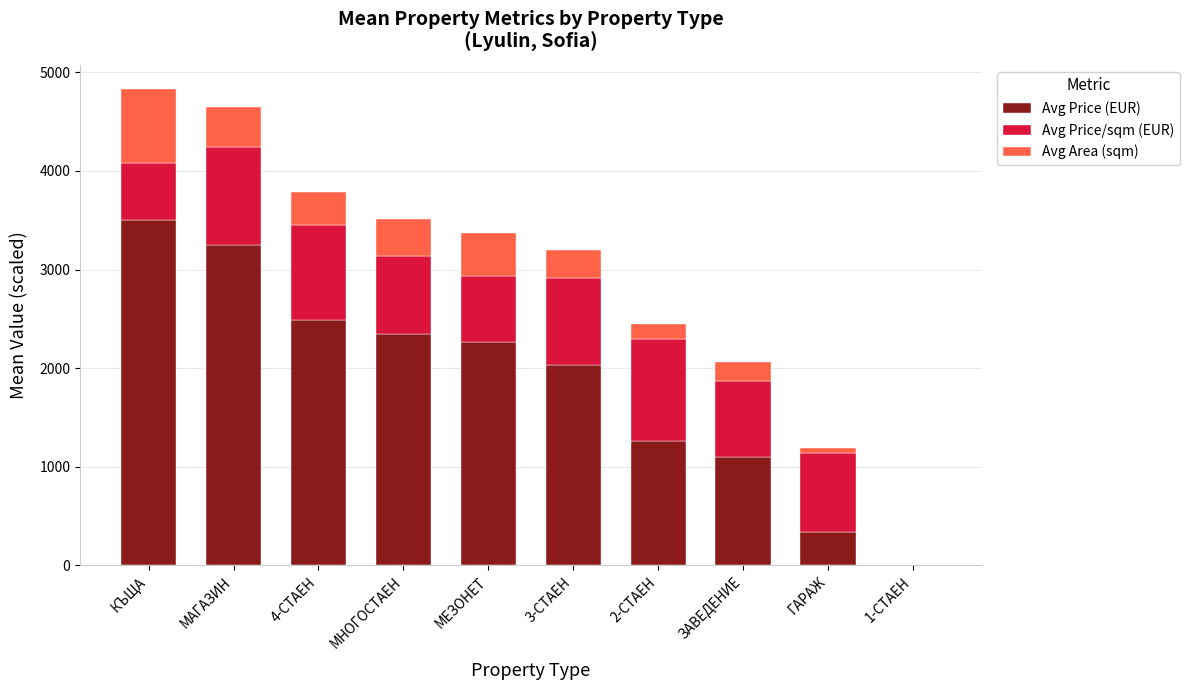

What is the total value across all series at КЪЩА?

4833.5